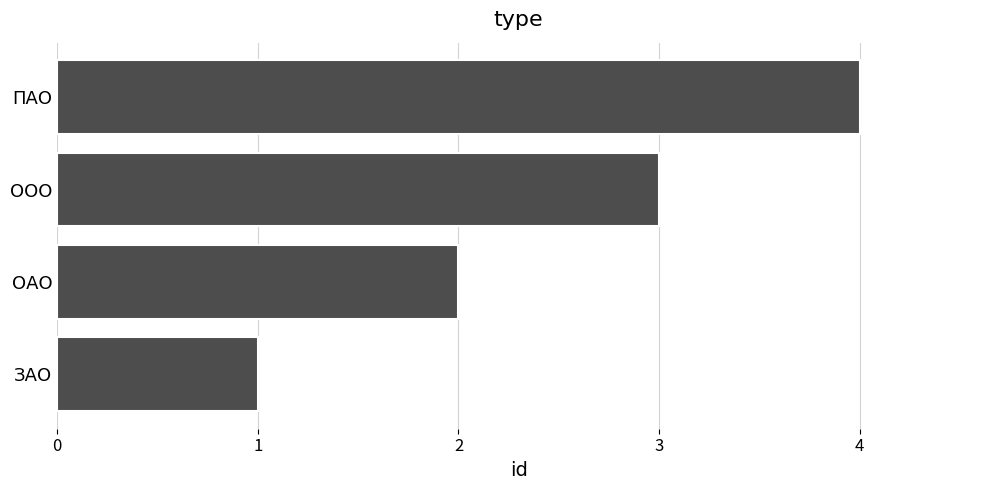

Which has a higher value, ООО or ОАО?

ООО